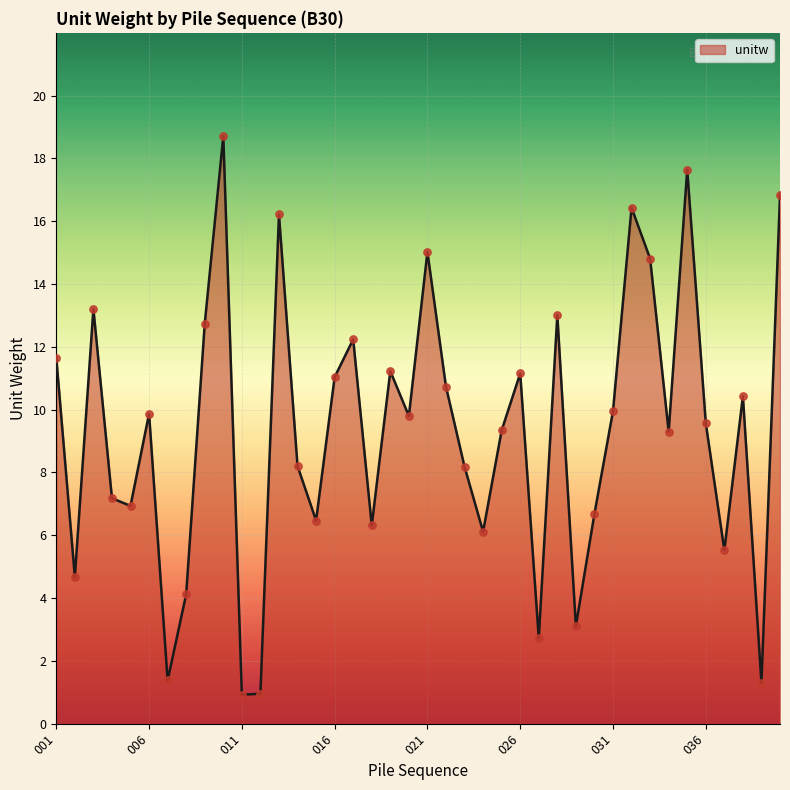

What is the difference between the maximum and minimum values?

17.8